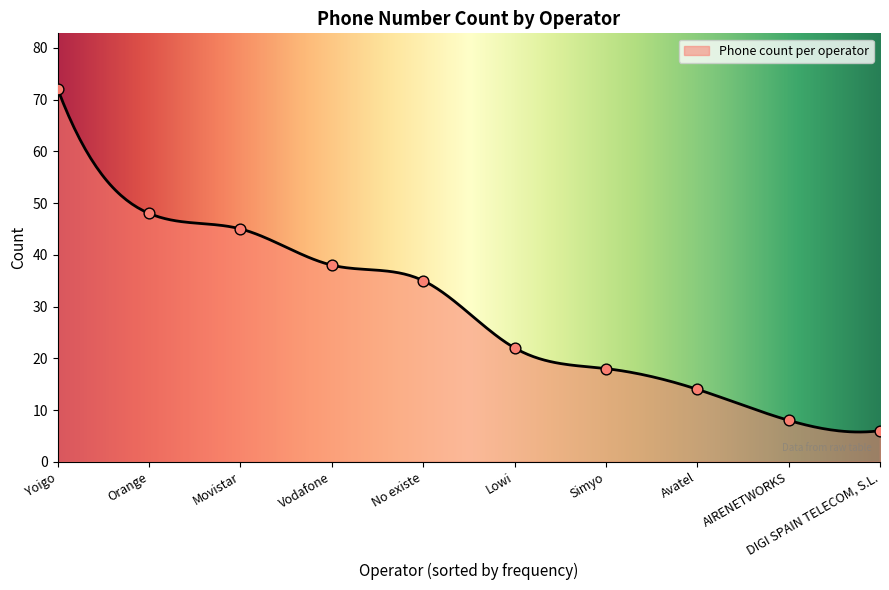

What is the ratio of the value at Yoigo to the value at Lowi?

3.3